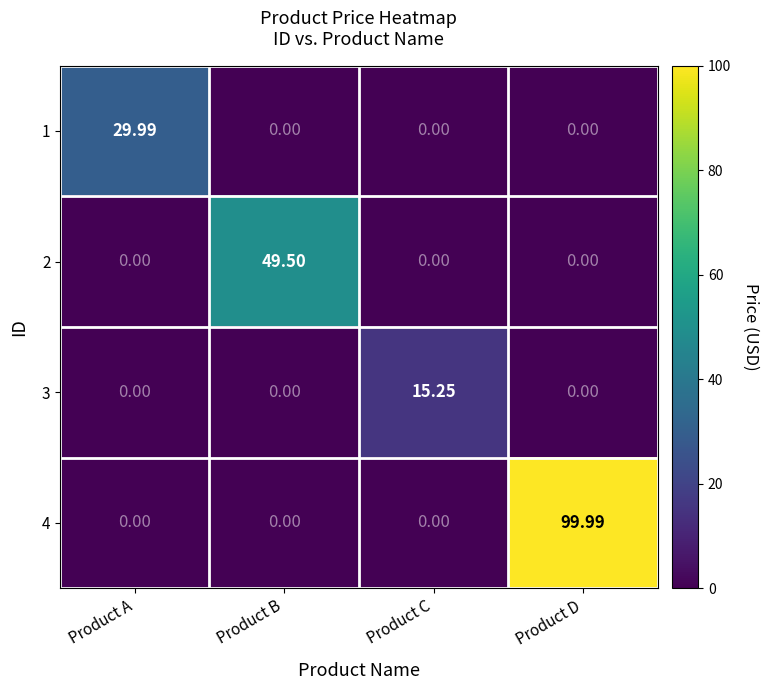

Is the value of 4 at Product D greater than the value of 1 at Product B?

Yes